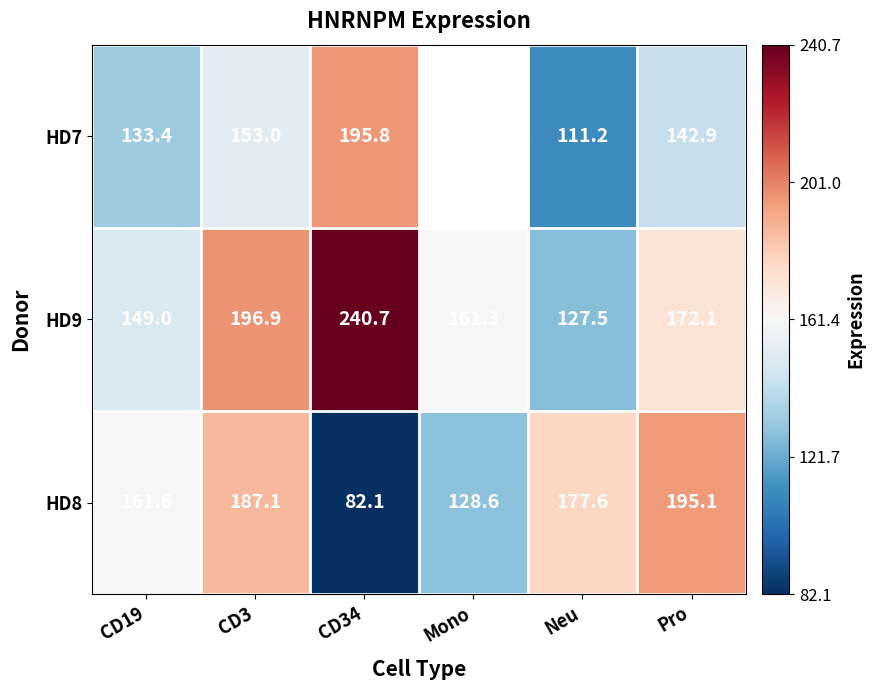

The value of HD7 at Pro is 256.6. True or false?

False